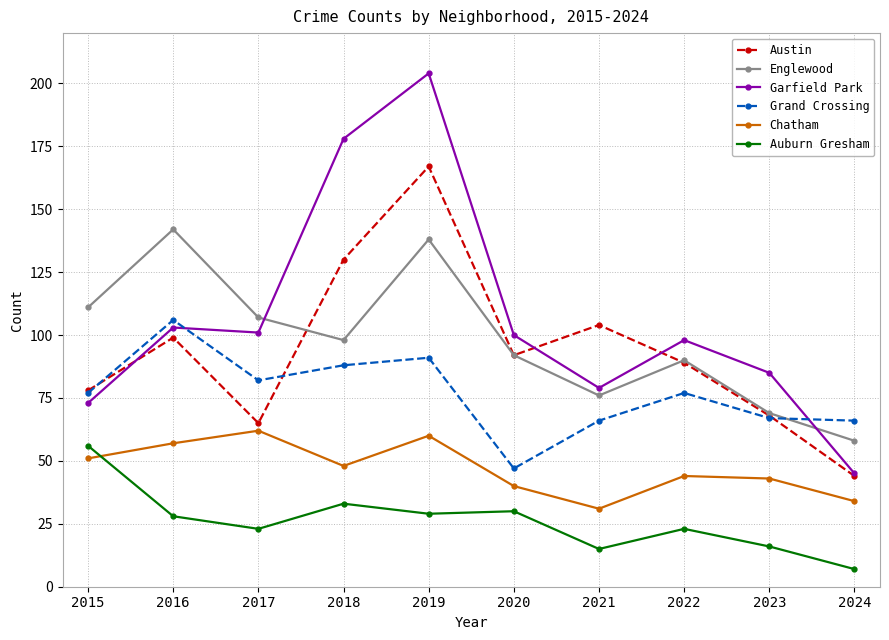

What is the difference between the Englewood values at 2018 and 2021?

22